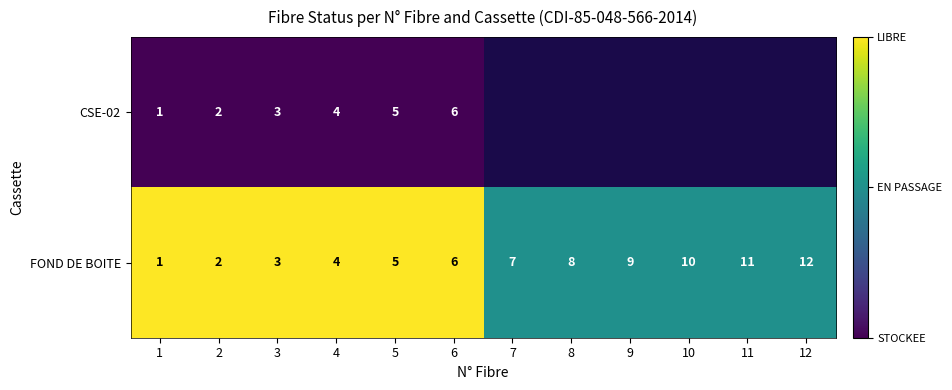

Where is FOND DE BOITE nearest to the value 6?

6